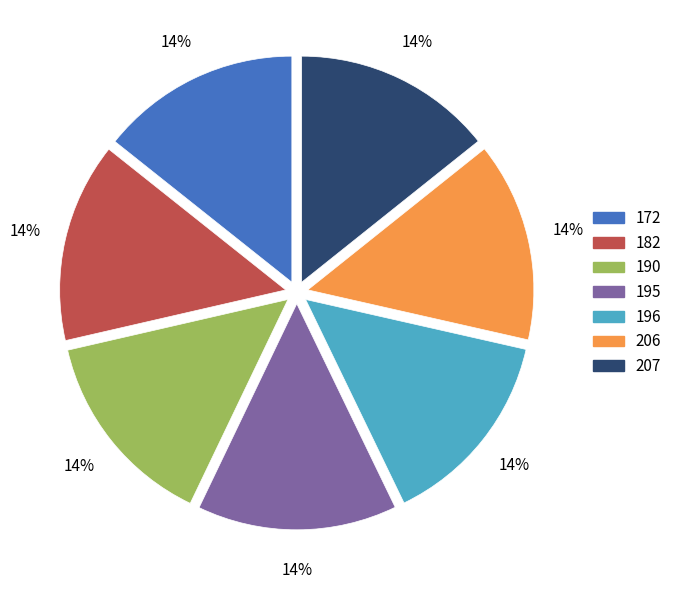

What is the ratio of the value at 190 to the value at 207?

1.0